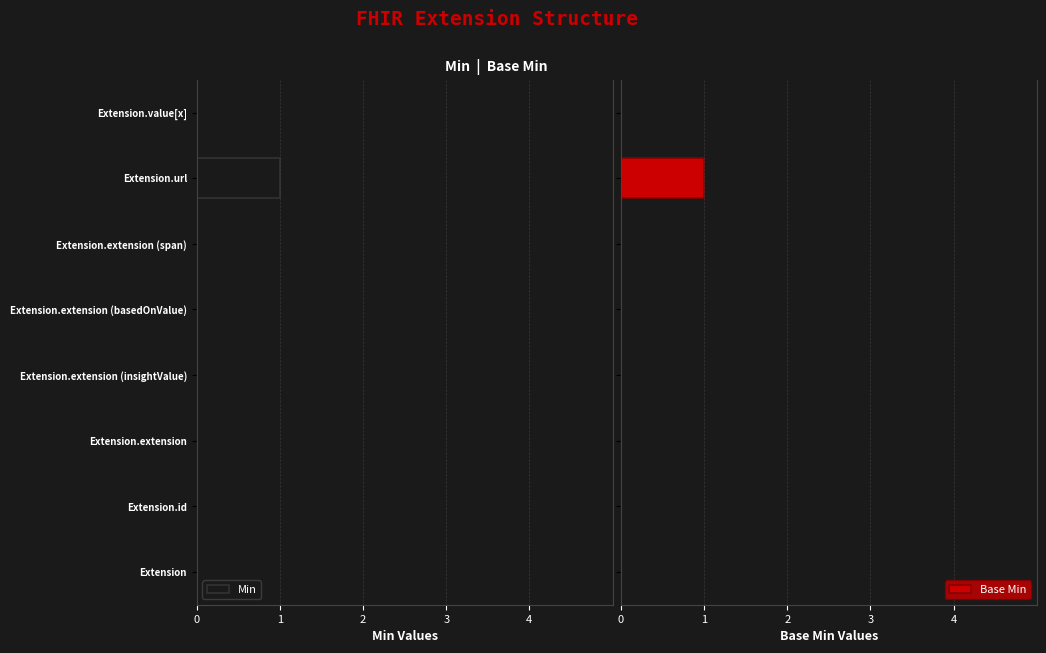

How many groups of bars are there?

8